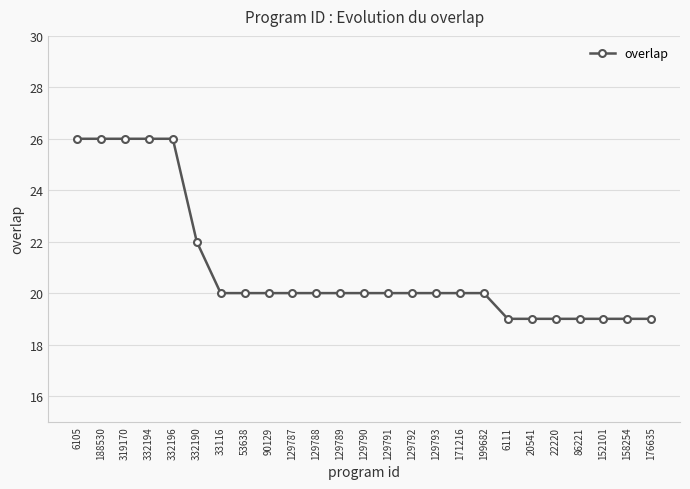

Count the number of data series in this chart.

1